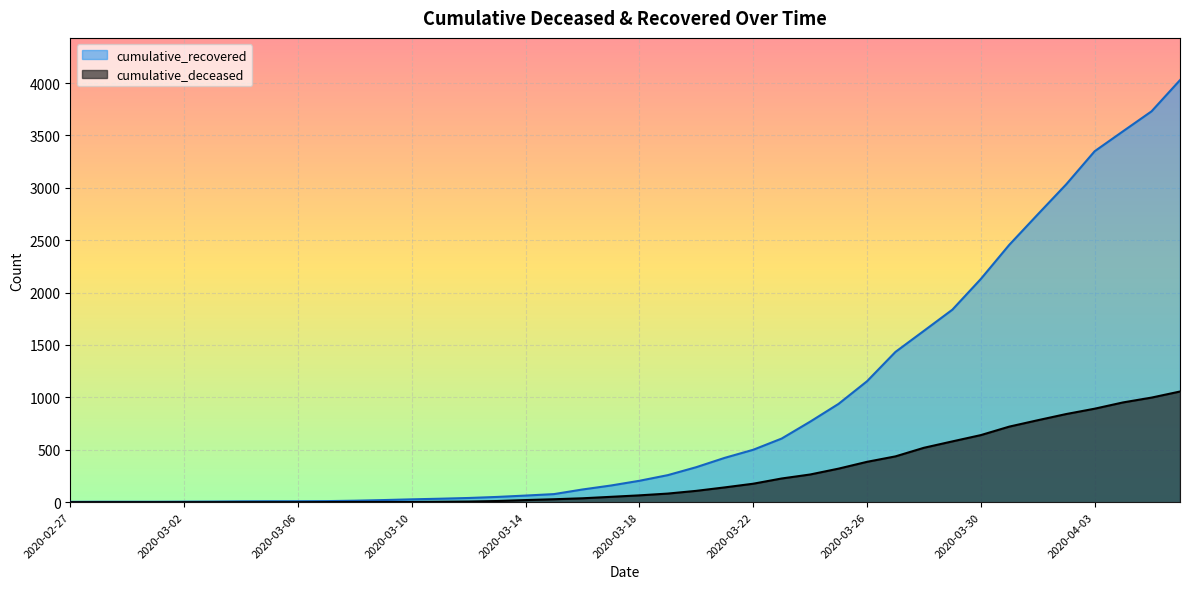

At how many categories does at least one series exceed 1347?

11